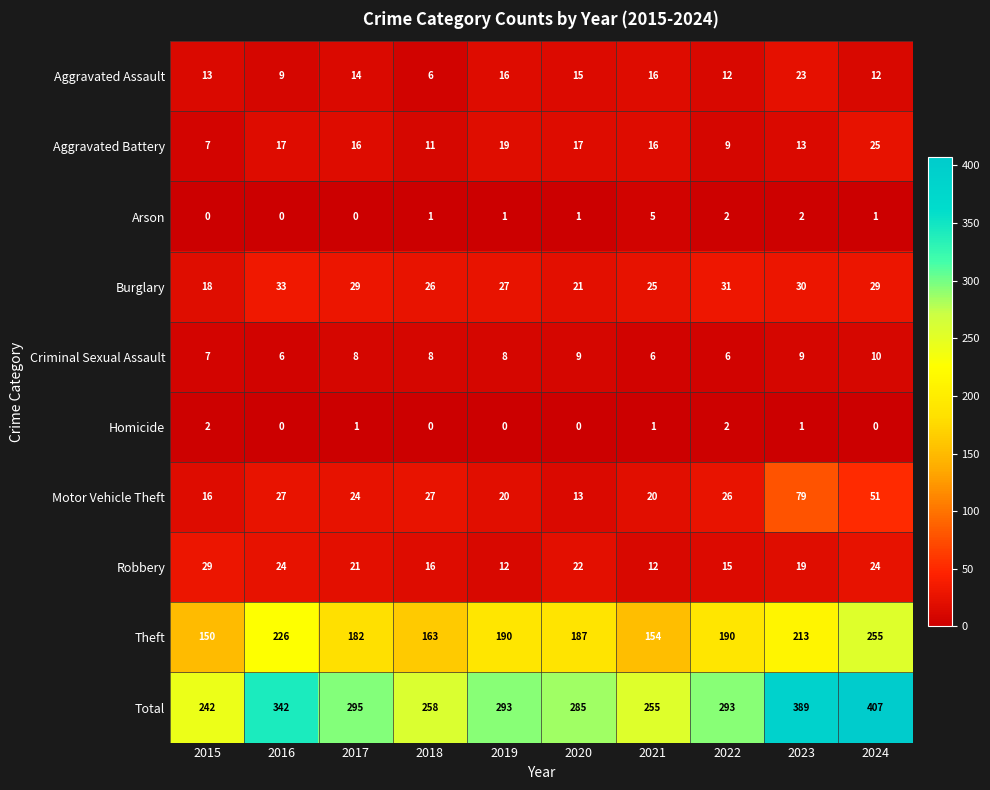

What is the difference between the Total values at 2015 and 2023?

147